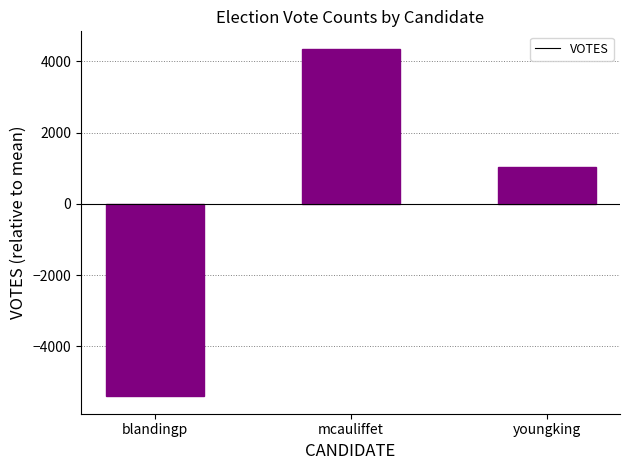

What is the label of the 2nd bar from the left?

mcauliffet